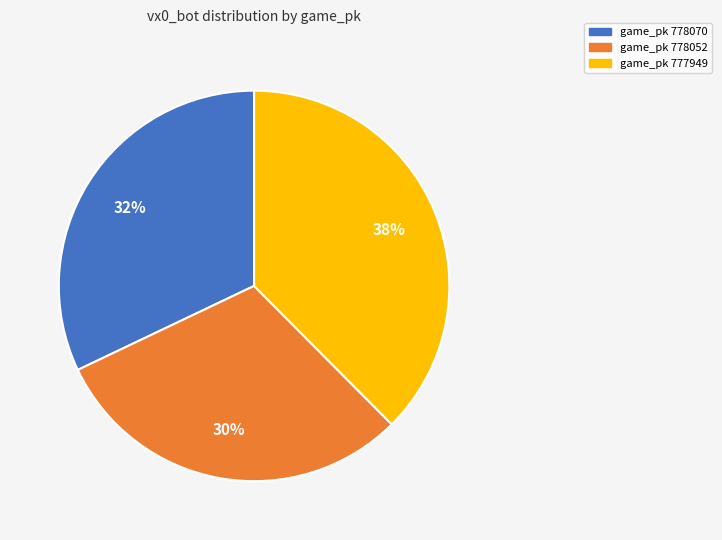

Does any single category account for the majority?

No